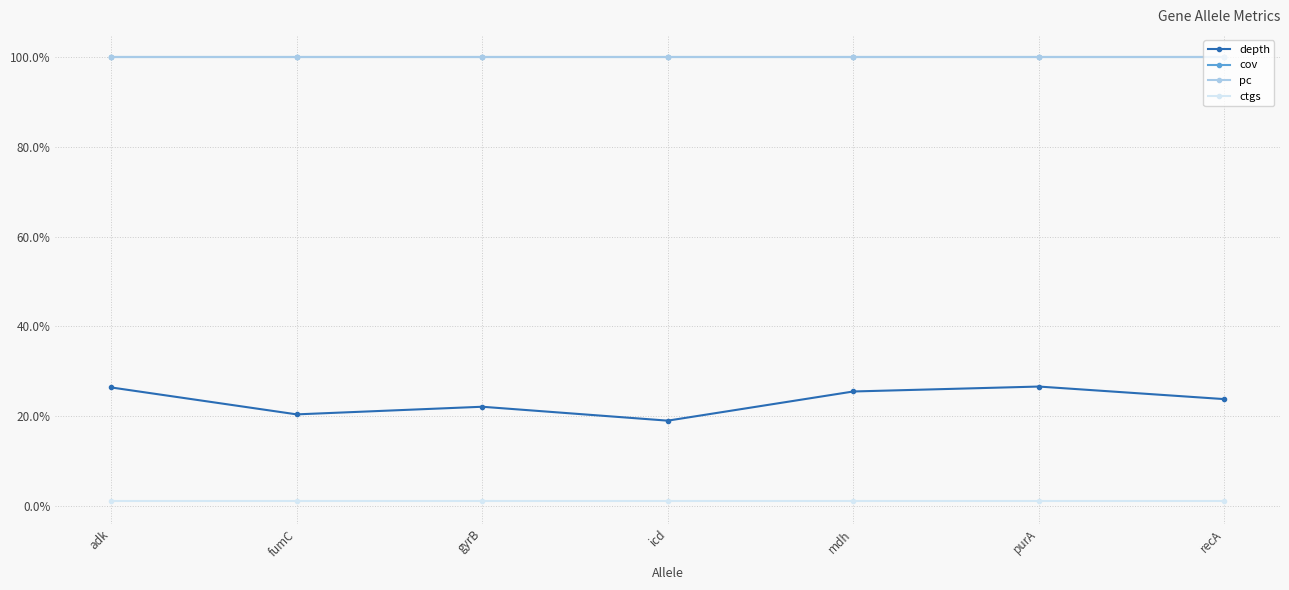

What is the maximum value for pc?

100.0